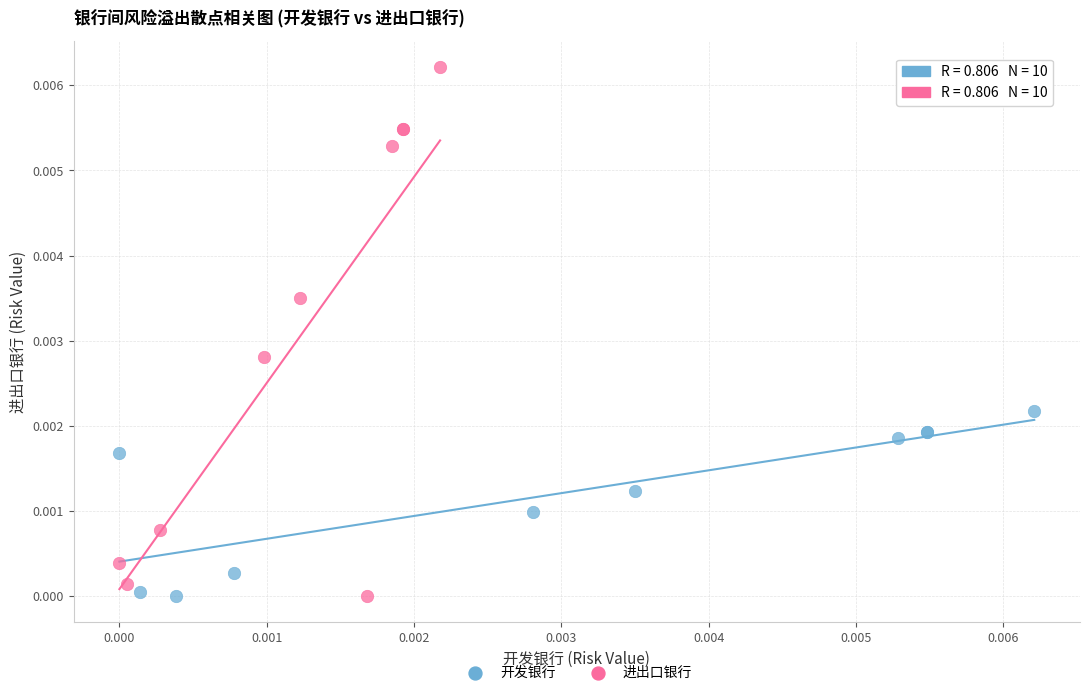

Which series has the largest Y range (max minus min)?

进出口银行